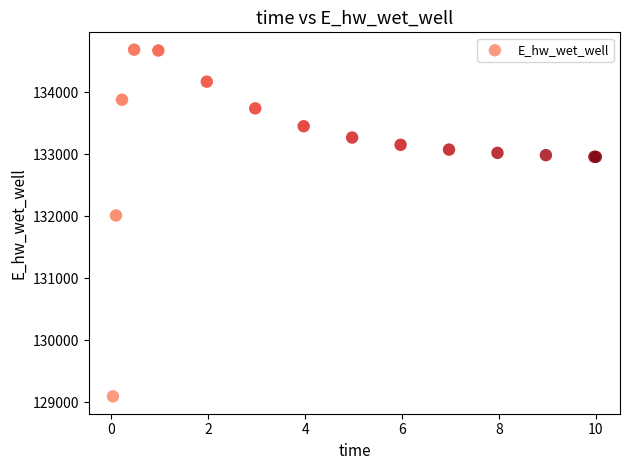

What Y value in the scatter plot is closest to 131891?

132013.3